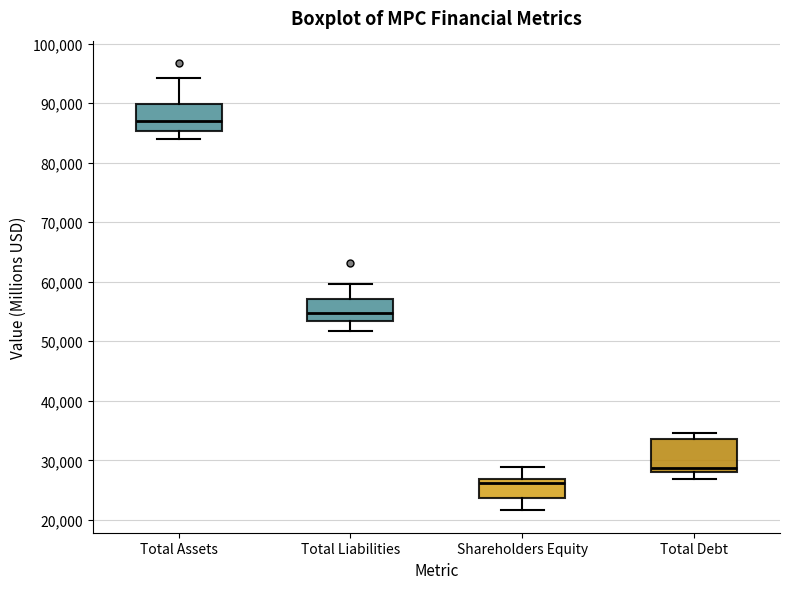

Reading left to right, transcribe this box plot: for each box, give where its median line is, the range the box spans, and where its two whiskers end, as read against the y-axis. The values are not printed on the chart, so give them approximately, as read against the axis.

Total Assets: median 87000, box 85000 to 90000, whiskers 84000 to 94000
Total Liabilities: median 55000, box 53000 to 57000, whiskers 52000 to 60000
Shareholders Equity: median 26000, box 24000 to 27000, whiskers 22000 to 29000
Total Debt: median 29000, box 28000 to 34000, whiskers 27000 to 35000